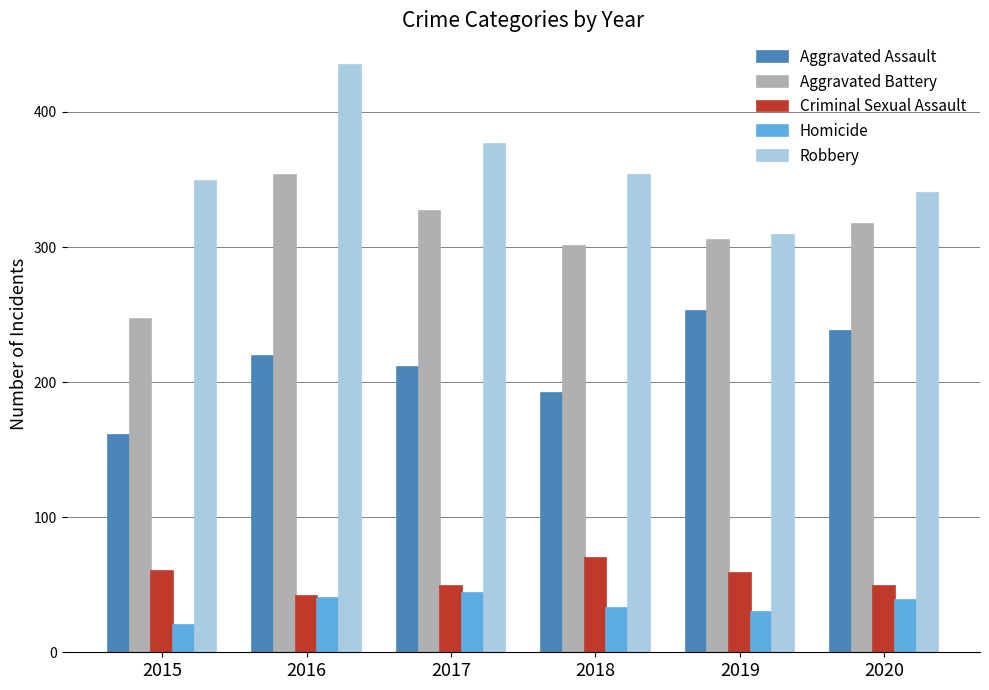

What is the approximate value of Aggravated Assault at 2015?

161